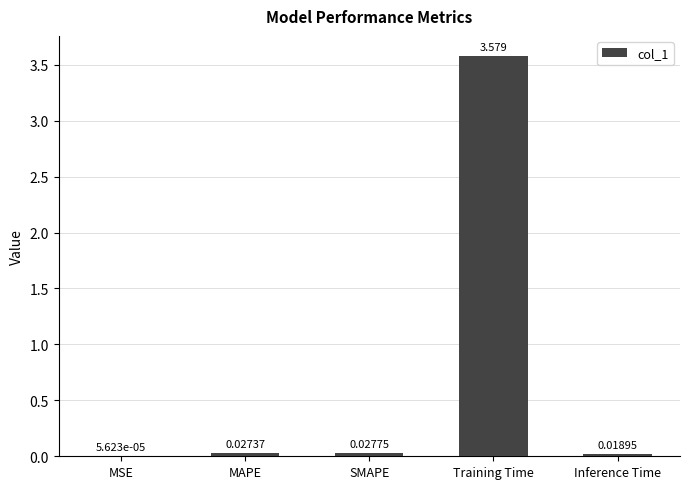

How many categories are shown in the chart?

5